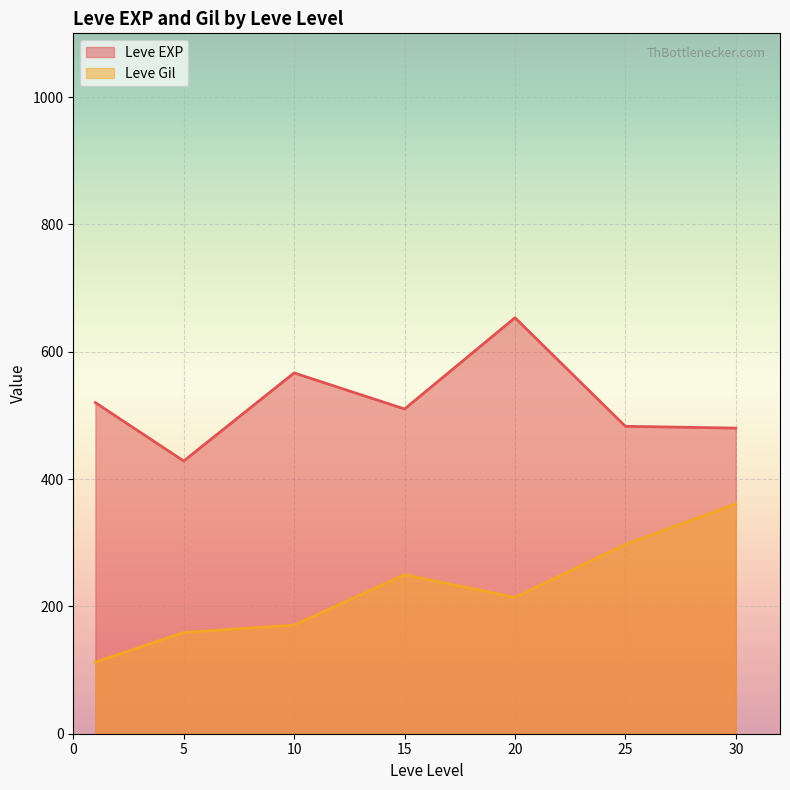

What is the sum of the Leve Gil values at 25 and 20?

511.5